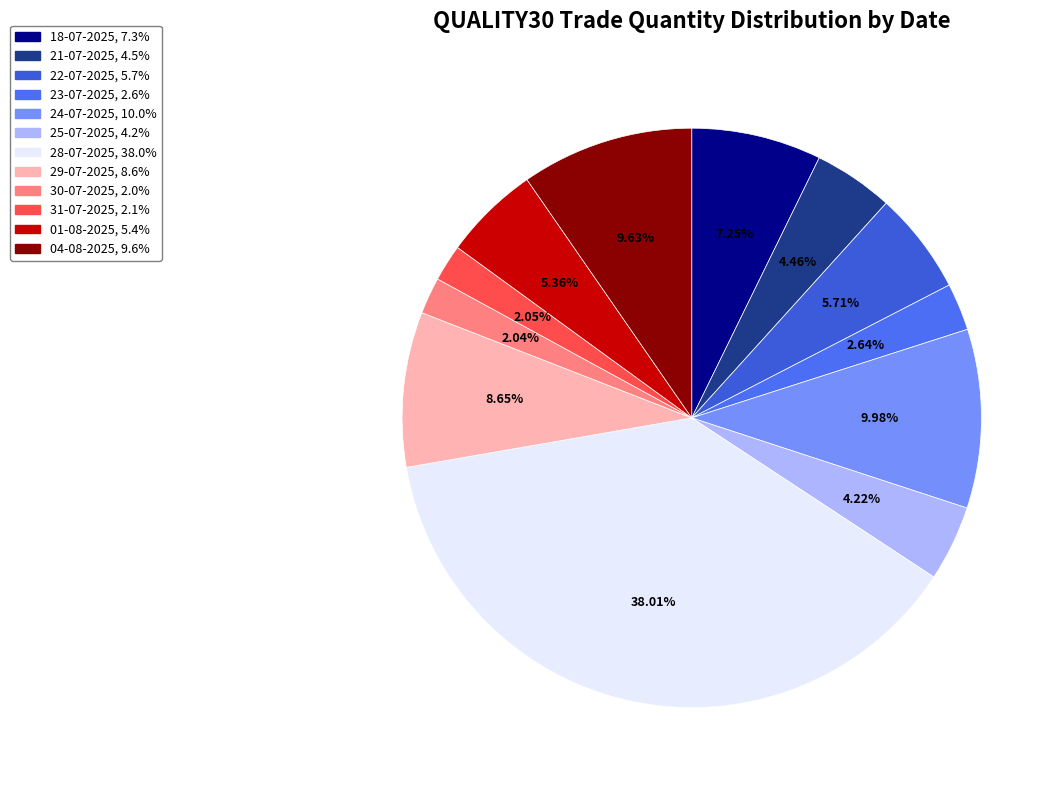

Is 21-07-2025 the majority of the pie?

No